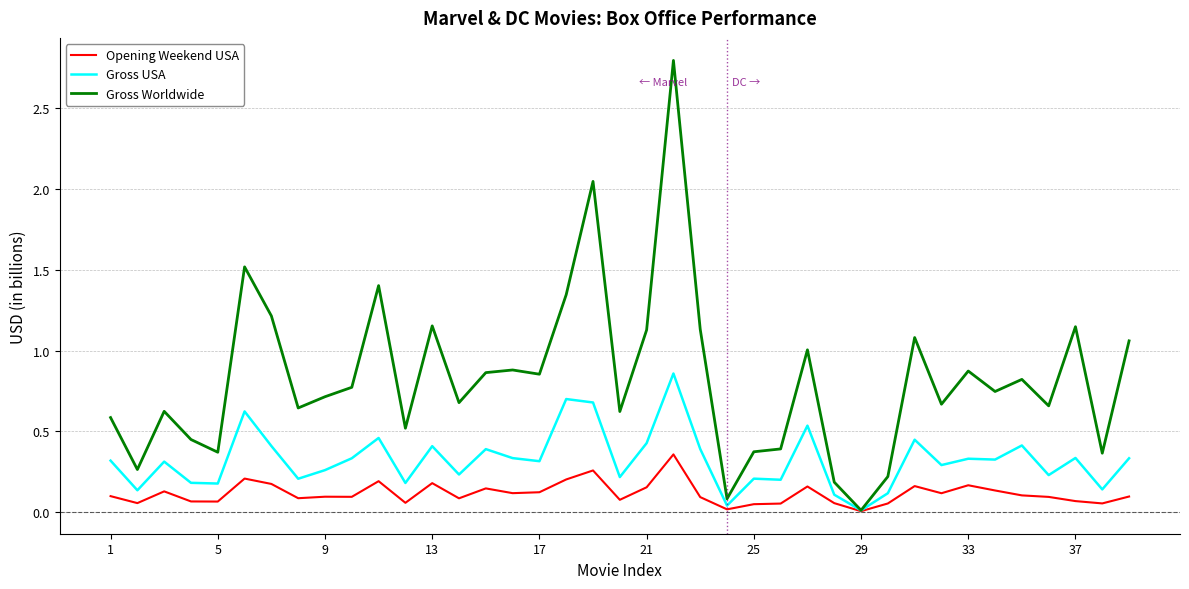

Rank the series by their average value, from lowest to highest.

Opening Weekend USA, Gross USA, Gross Worldwide